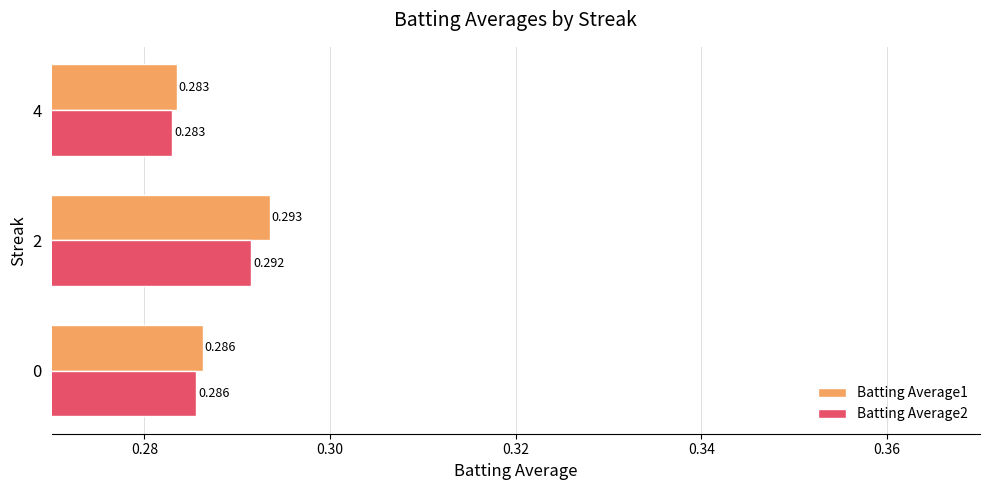

Is the value of Batting Average2 at 4 greater than the value of Batting Average1 at 0?

No